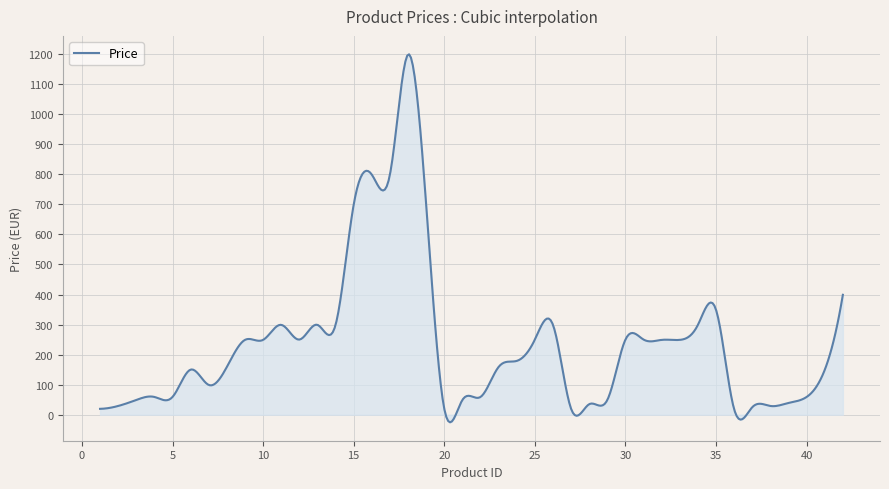

What is the difference between the maximum and minimum values?

1224.9